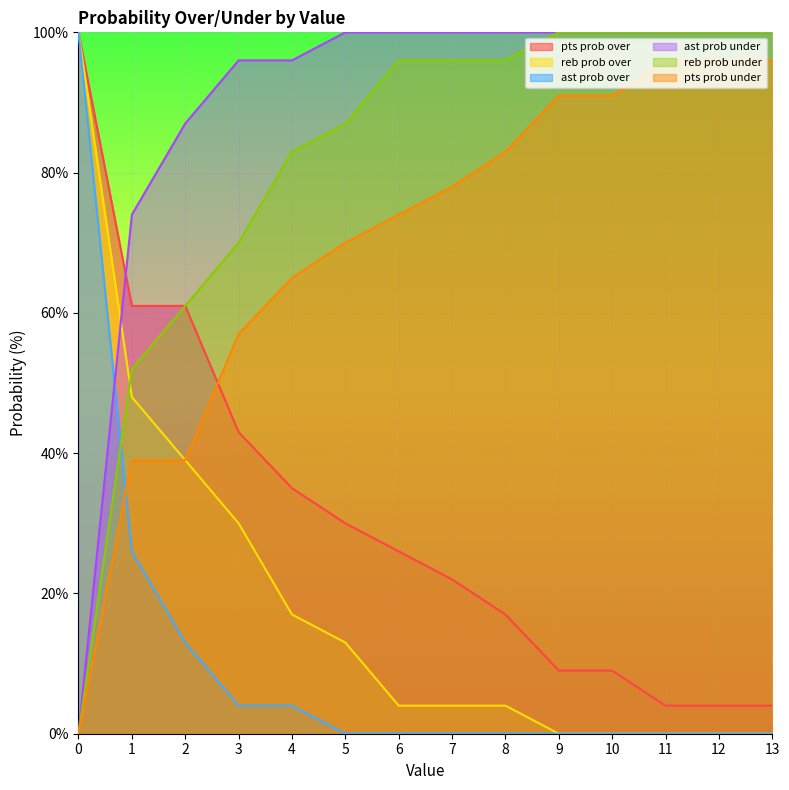

True or false: ast prob over and pts prob under intersect in this chart.

True